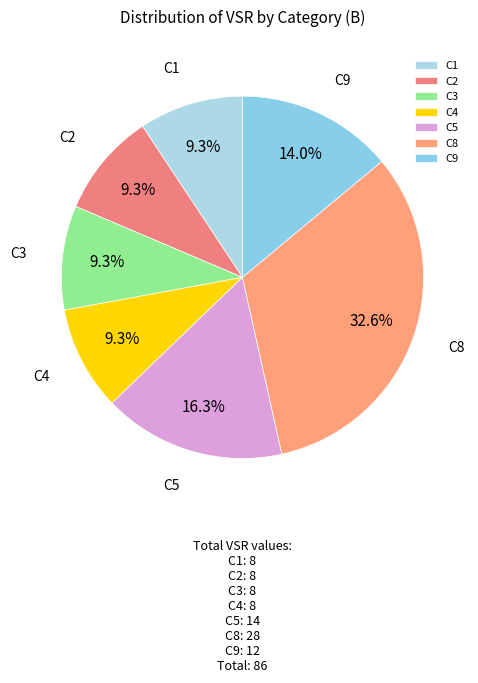

Between C5 and C9, which is larger?

C5